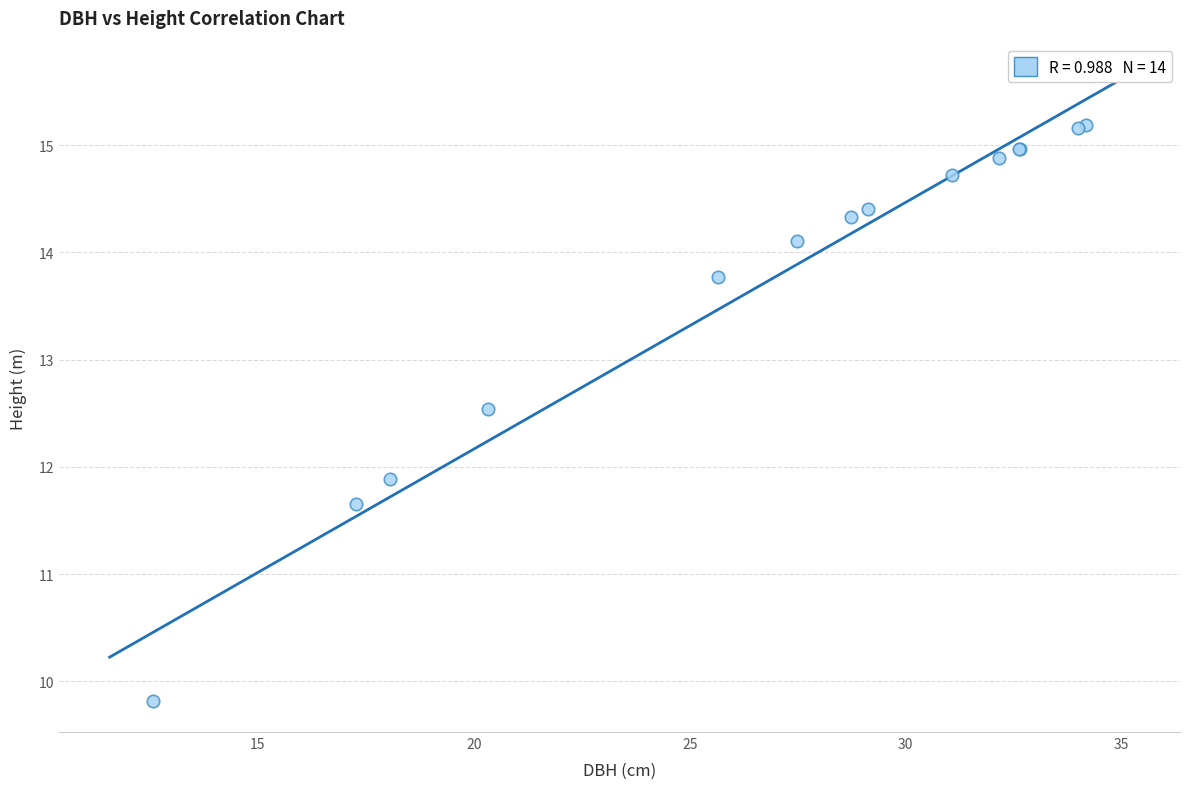

What Y value in the scatter plot is closest to 12?

11.9